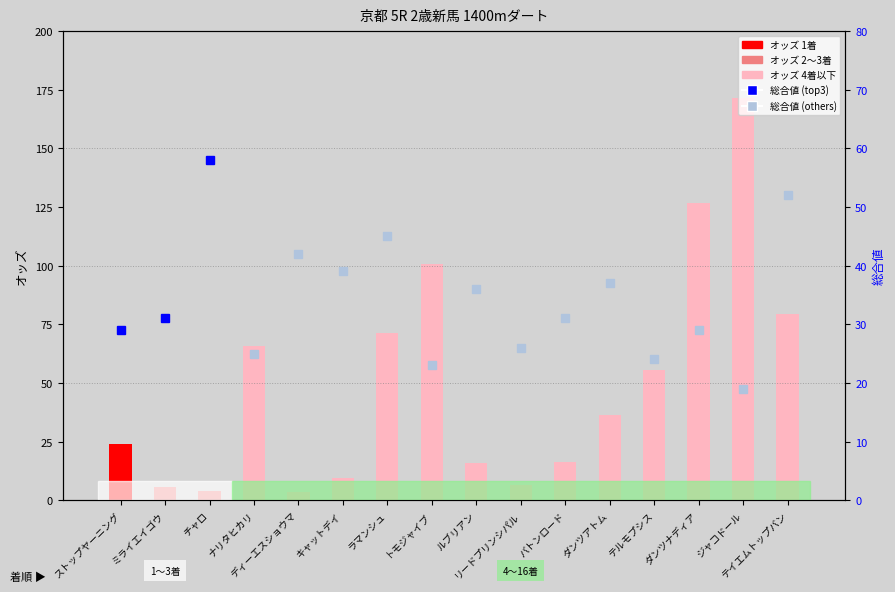

What position from the right is ディーエスショウマ?

12